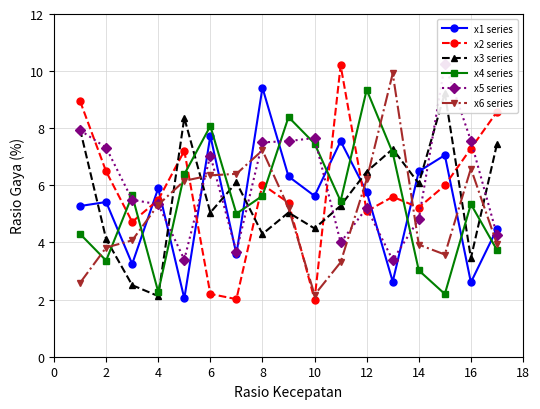

What are all the series names shown in the legend?

x1 series, x2 series, x3 series, x4 series, x5 series, x6 series